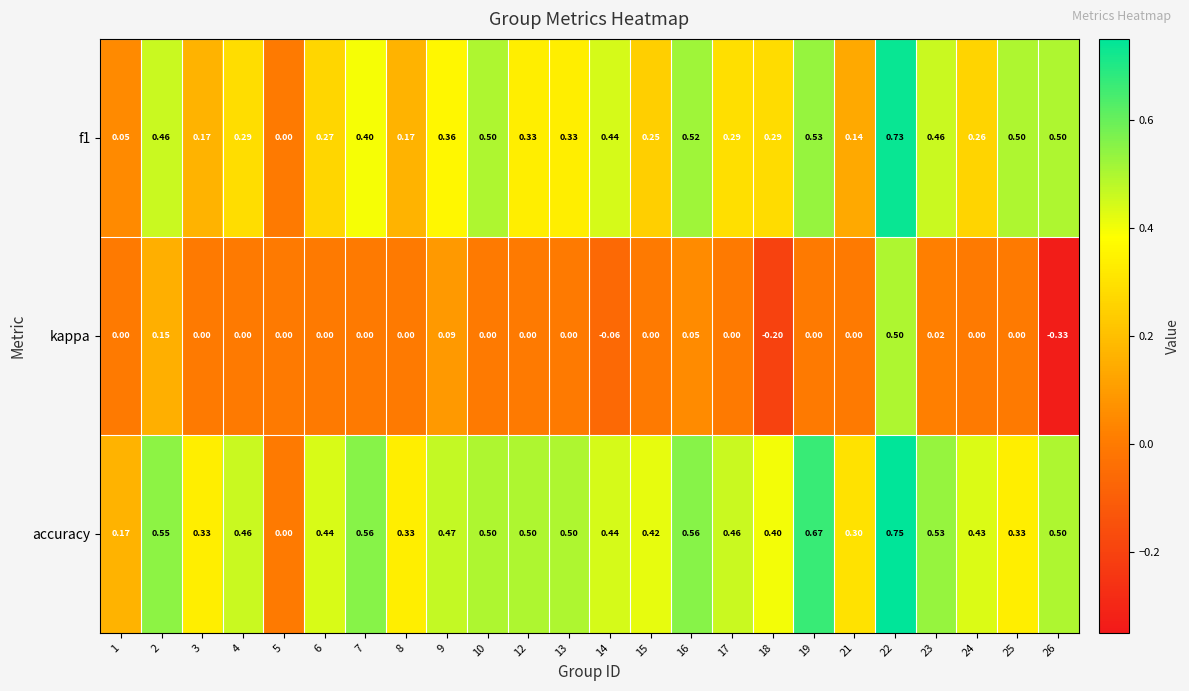

Which series has the largest total across all categories?

accuracy